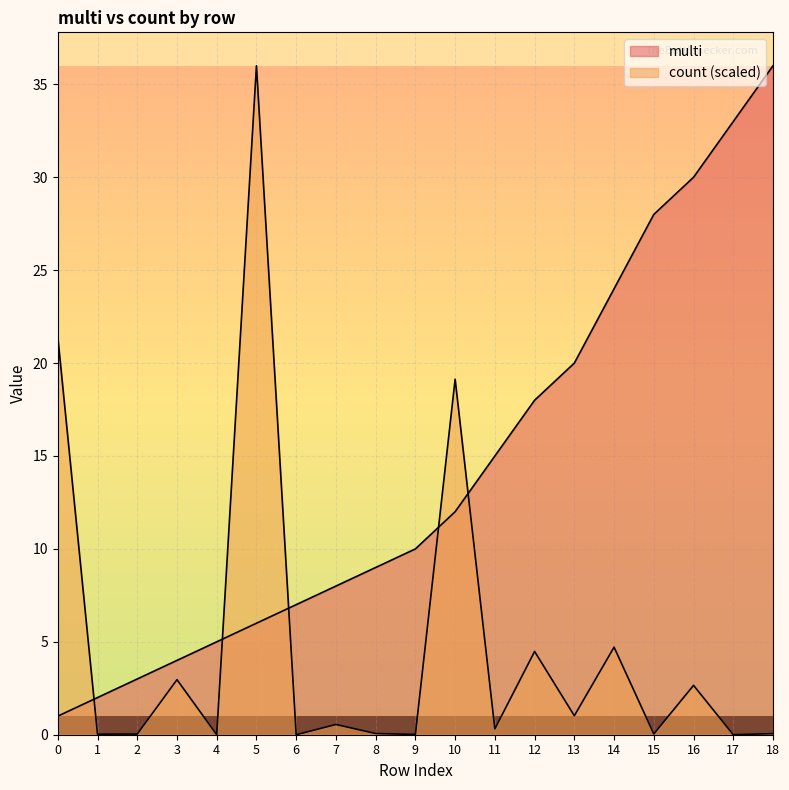

Rank the series by their average value, from highest to lowest.

multi, count